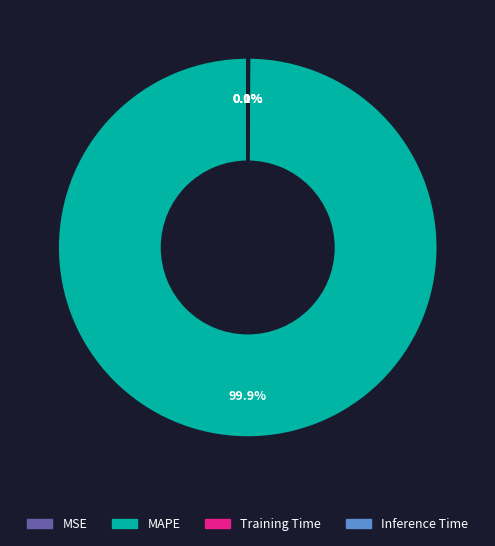

Is there any slice that represents more than half of the pie?

Yes